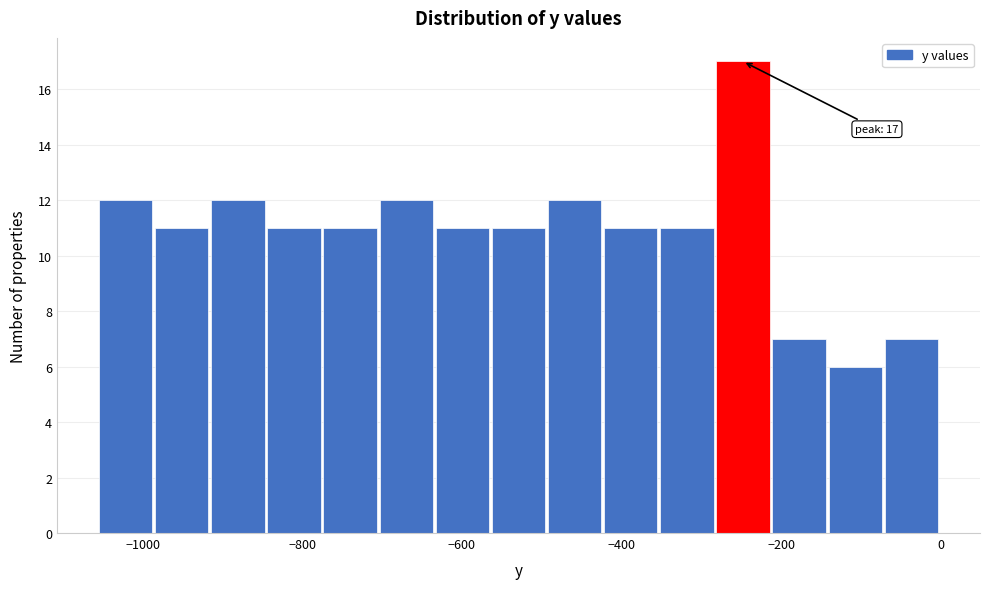

Read against the x-axis, roughly where is the centre of the tallest bar?

-240